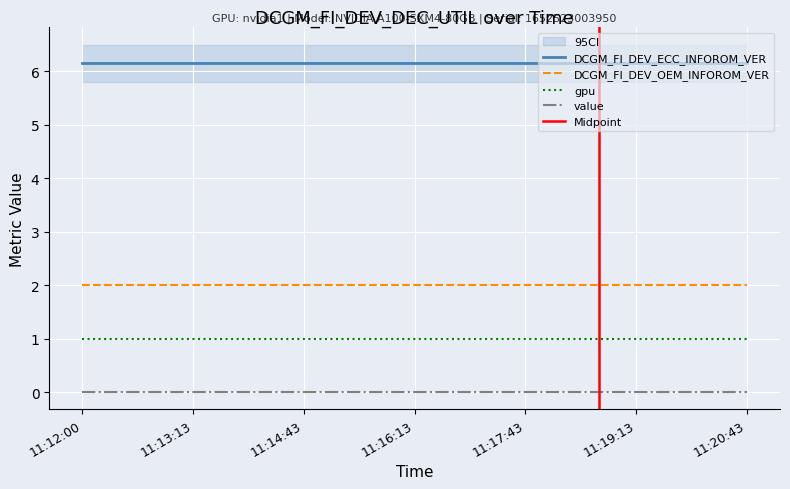

What is the approximate value of DCGM_FI_DEV_ECC_INFOROM_VER at 11:15:43?

6.2